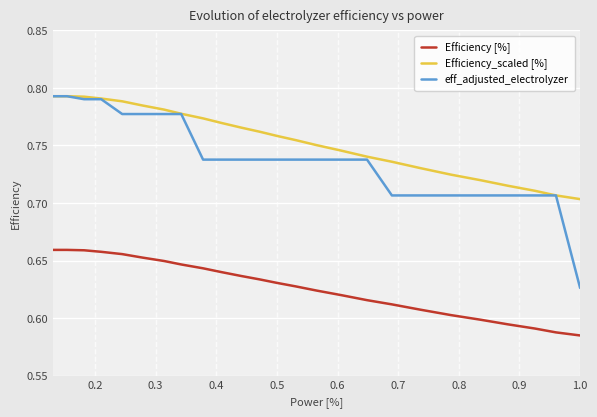

Which series has the largest total across all categories?

Efficiency_scaled [%]